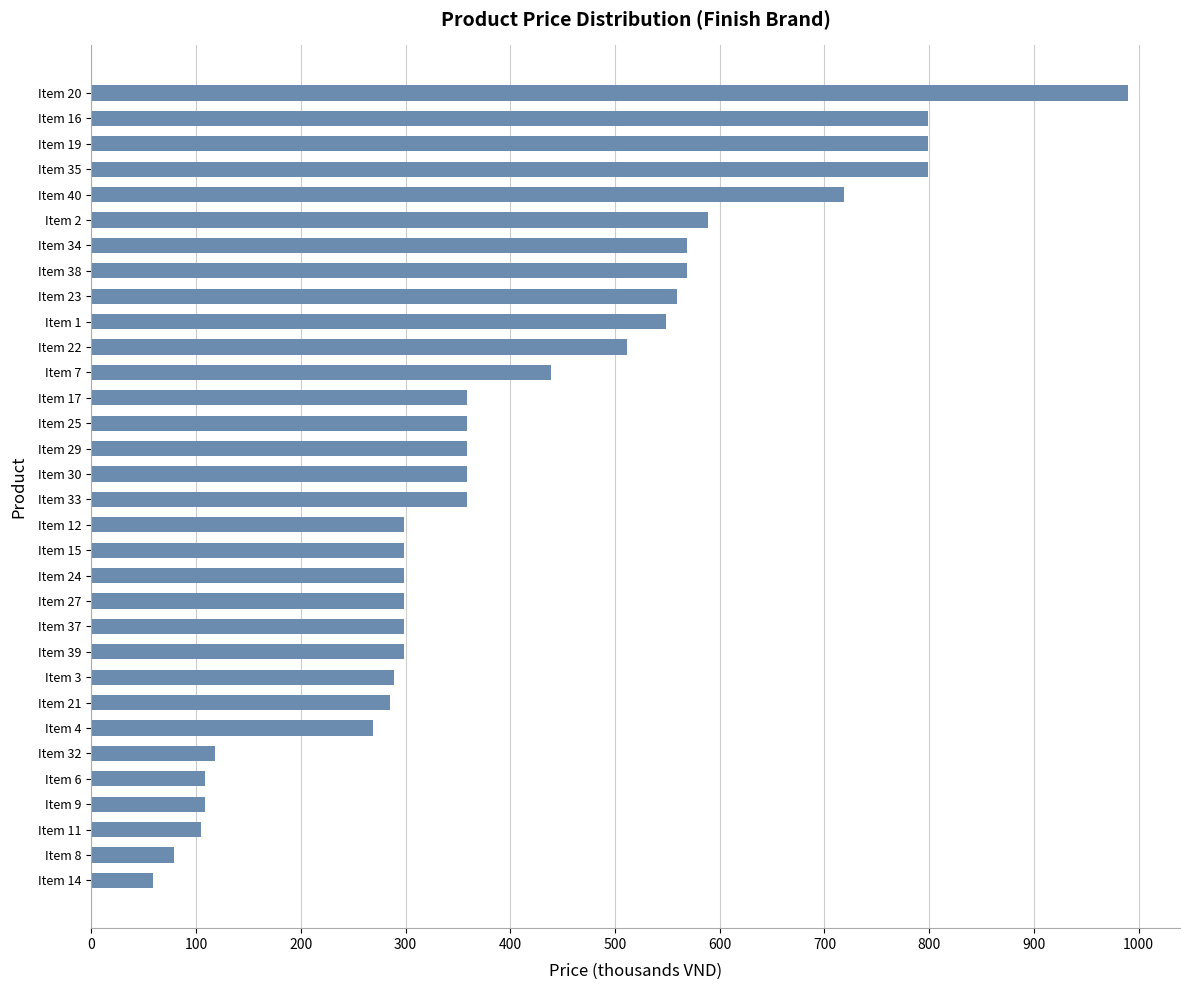

How many distinct data groups are displayed?

1